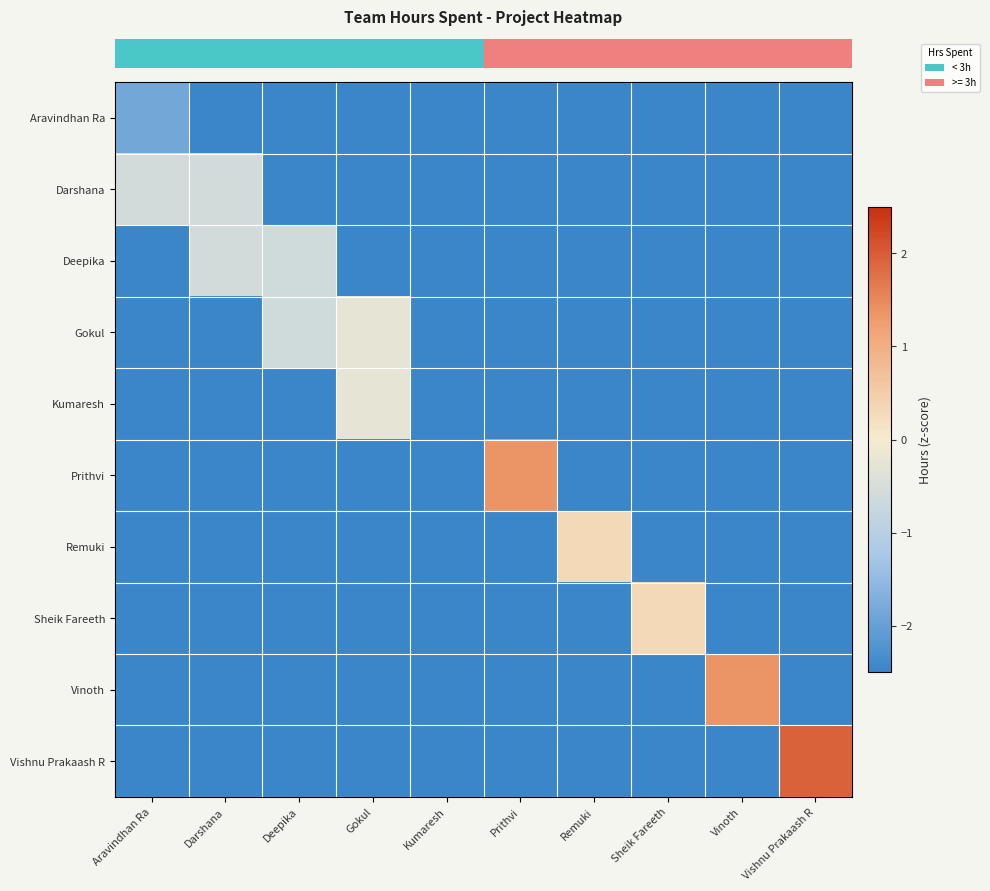

Reading left to right, extract all data points from this chart.

row_0: -1.9	-2.9	-2.9	-2.9	-2.9	-2.9	-2.9	-2.9	-2.9	-2.9
row_1: -0.6	-0.6	-2.9	-2.9	-2.9	-2.9	-2.9	-2.9	-2.9	-2.9
row_2: -2.9	-0.6	-0.6	-2.9	-2.9	-2.9	-2.9	-2.9	-2.9	-2.9
row_3: -2.9	-2.9	-0.6	-0.2	-2.9	-2.9	-2.9	-2.9	-2.9	-2.9
row_4: -2.9	-2.9	-2.9	-0.2	-2.9	-2.9	-2.9	-2.9	-2.9	-2.9
row_5: -2.9	-2.9	-2.9	-2.9	-2.9	1.4	-2.9	-2.9	-2.9	-2.9
row_6: -2.9	-2.9	-2.9	-2.9	-2.9	-2.9	0.3	-2.9	-2.9	-2.9
row_7: -2.9	-2.9	-2.9	-2.9	-2.9	-2.9	-2.9	0.3	-2.9	-2.9
row_8: -2.9	-2.9	-2.9	-2.9	-2.9	-2.9	-2.9	-2.9	1.4	-2.9
row_9: -2.9	-2.9	-2.9	-2.9	-2.9	-2.9	-2.9	-2.9	-2.9	1.9